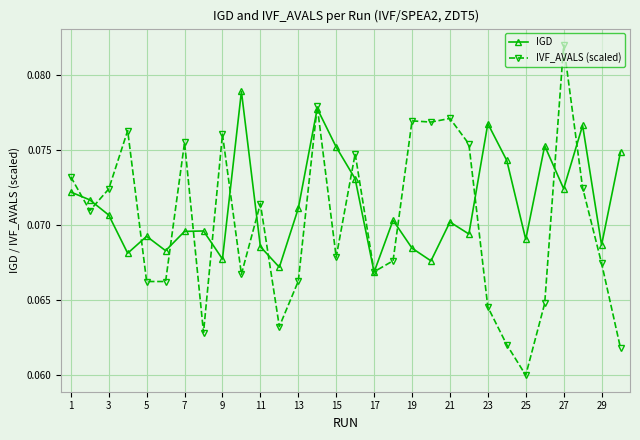

Count the IVF_AVALS (scaled) values in the range 0 to 1.

30